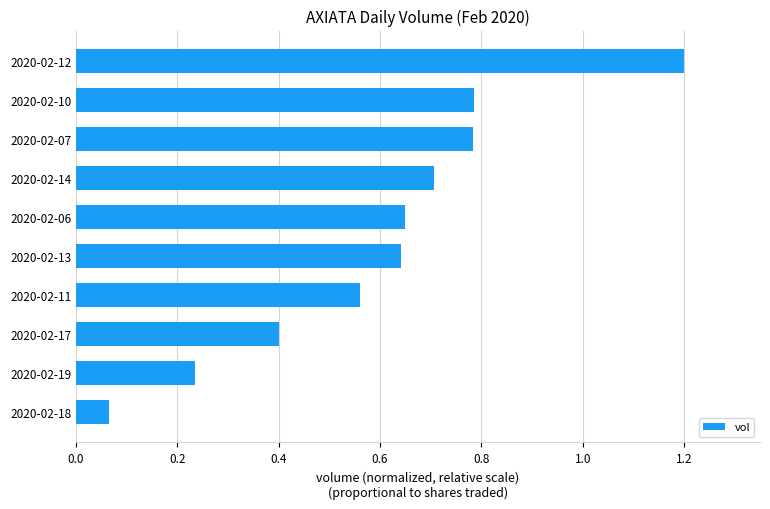

What is the maximum value shown in the chart?

1.2